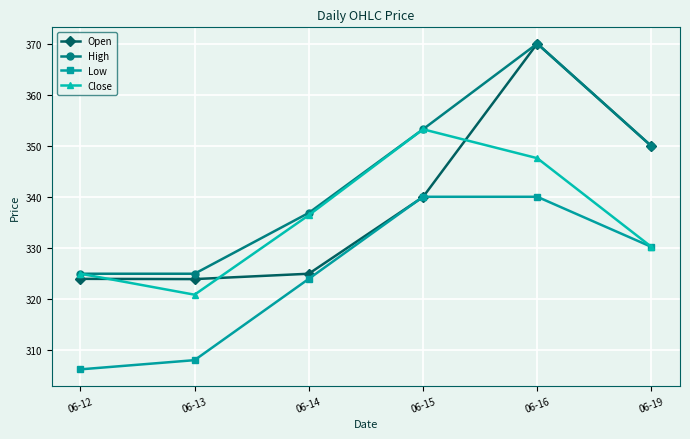

What is the value of the Low point at the 5th from the left?

340.1